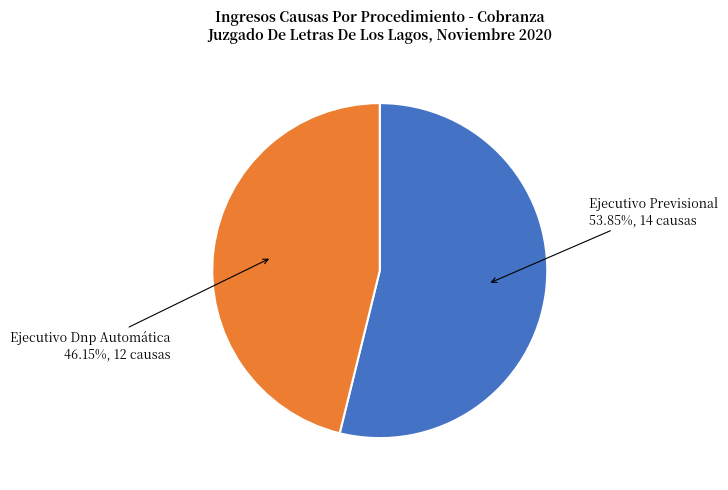

Approximately how many times larger is the value at Ejecutivo Previsional compared to Ejecutivo Dnp Automática?

1.2